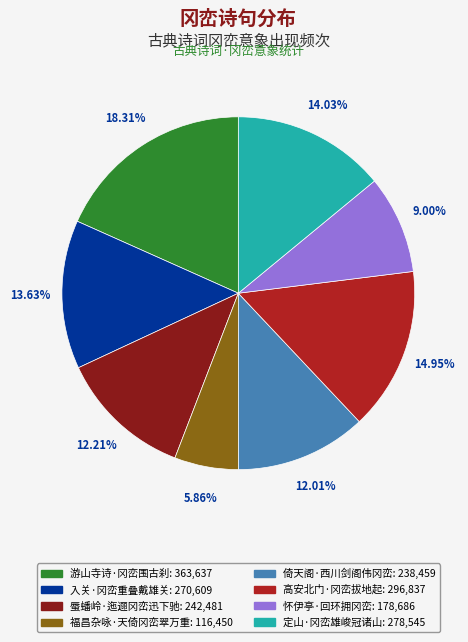

To the nearest percent, what is the combined percentage of 蜃蟠岭·迤逦冈峦迅下驰 and 游山寺诗·冈峦围古刹?

31%